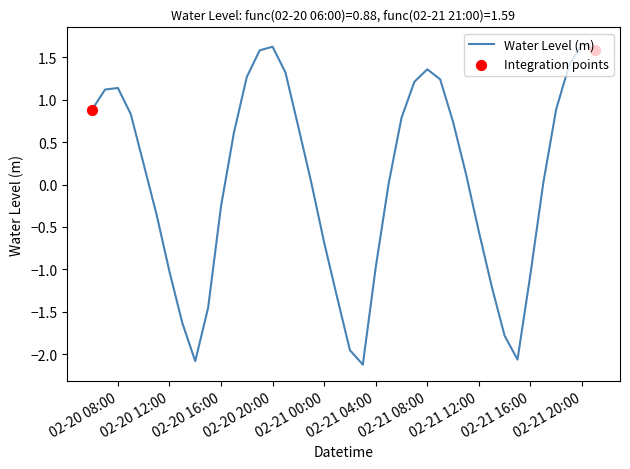

What is the difference between the maximum and minimum values?

3.8